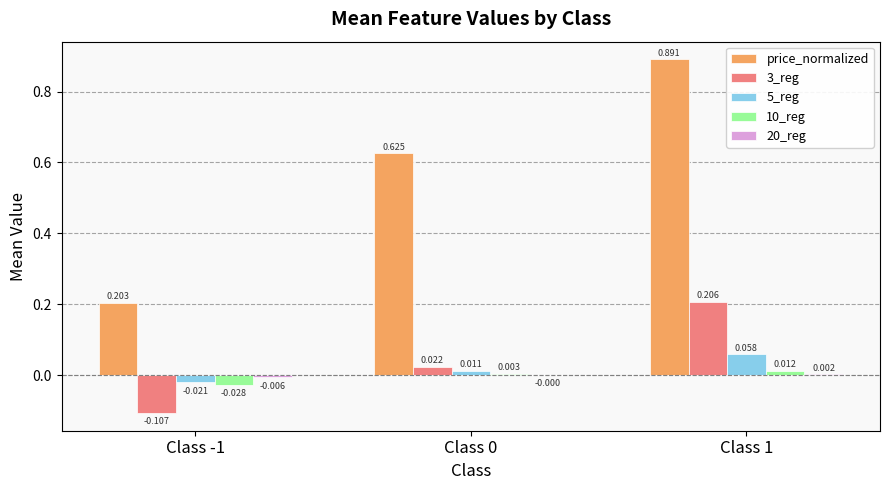

Does the chart contain stacked bars?

No